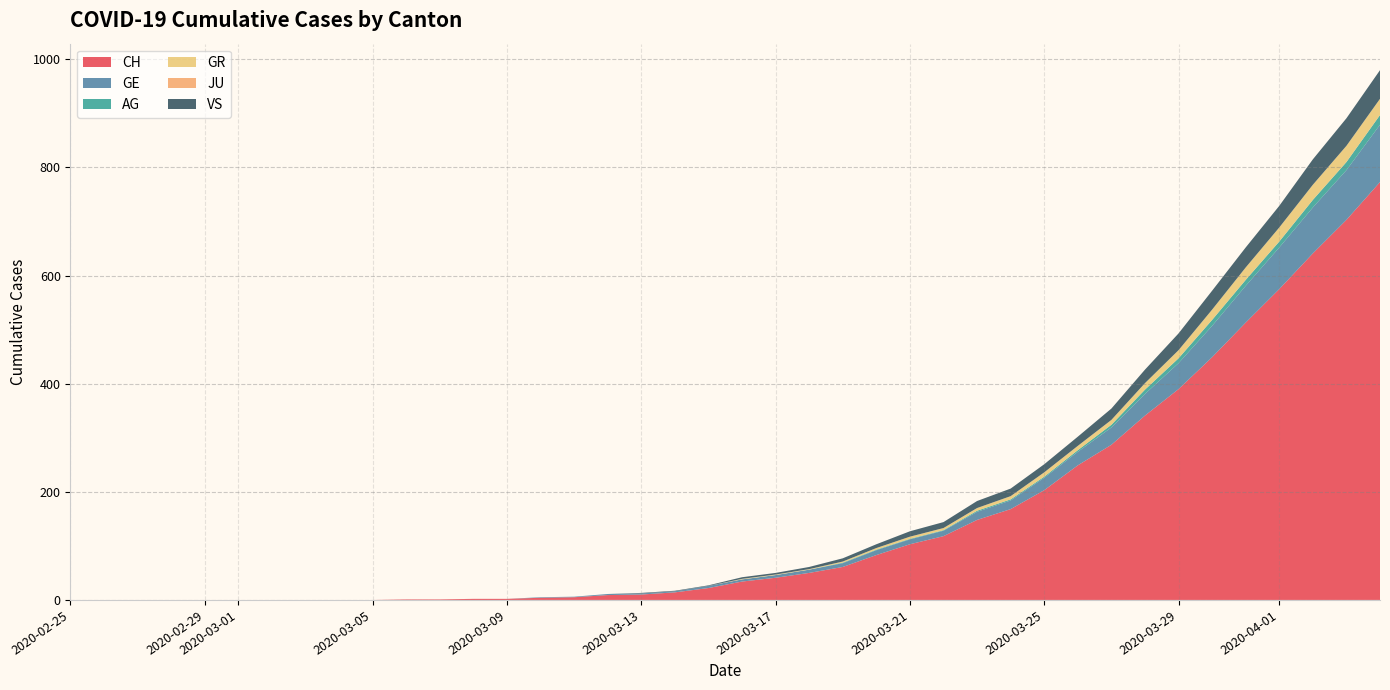

Reading left to right, what are all the values shown in this chart?

CH: 2020-02-25=0	2020-02-26=0	2020-02-27=0	2020-02-28=0	2020-02-29=0	2020-03-01=0	2020-03-02=0	2020-03-03=0	2020-03-04=0	2020-03-05=0	2020-03-06=1	2020-03-07=1	2020-03-08=2	2020-03-09=2	2020-03-10=4	2020-03-11=5	2020-03-12=9	2020-03-13=10	2020-03-14=14	2020-03-15=22	2020-03-16=34	2020-03-17=41	2020-03-18=50	2020-03-19=61	2020-03-20=83	2020-03-21=103	2020-03-22=118	2020-03-23=148	2020-03-24=168	2020-03-25=203	2020-03-26=249	2020-03-27=287	2020-03-28=341	2020-03-29=390	2020-03-30=449	2020-03-31=513	2020-04-01=575	2020-04-02=641	2020-04-03=703	2020-04-04=773
GE: 2020-02-25=0	2020-02-26=0	2020-02-27=0	2020-02-28=0	2020-02-29=0	2020-03-01=0	2020-03-02=0	2020-03-03=0	2020-03-04=0	2020-03-05=0	2020-03-06=0	2020-03-07=0	2020-03-08=0	2020-03-09=0	2020-03-10=1	2020-03-11=1	2020-03-12=2	2020-03-13=2	2020-03-14=2	2020-03-15=4	2020-03-16=4	2020-03-17=5	2020-03-18=6	2020-03-19=7	2020-03-20=9	2020-03-21=9	2020-03-22=10	2020-03-23=15	2020-03-24=16	2020-03-25=23	2020-03-26=25	2020-03-27=32	2020-03-28=40	2020-03-29=48	2020-03-30=58	2020-03-31=68	2020-04-01=77	2020-04-02=85	2020-04-03=92	2020-04-04=106
AG: 2020-02-25=0	2020-02-26=0	2020-02-27=0	2020-02-28=0	2020-02-29=0	2020-03-01=0	2020-03-02=0	2020-03-03=0	2020-03-04=0	2020-03-05=0	2020-03-06=0	2020-03-07=0	2020-03-08=0	2020-03-09=0	2020-03-10=0	2020-03-11=0	2020-03-12=0	2020-03-13=0	2020-03-14=0	2020-03-15=0	2020-03-16=0	2020-03-17=0	2020-03-18=0	2020-03-19=1	2020-03-20=1	2020-03-21=1	2020-03-22=1	2020-03-23=2	2020-03-24=2	2020-03-25=2	2020-03-26=3	2020-03-27=5	2020-03-28=8	2020-03-29=9	2020-03-30=11	2020-03-31=11	2020-04-01=11	2020-04-02=14	2020-04-03=15	2020-04-04=18
GR: 2020-02-25=0	2020-02-26=0	2020-02-27=0	2020-02-28=0	2020-02-29=0	2020-03-01=0	2020-03-02=0	2020-03-03=0	2020-03-04=0	2020-03-05=0	2020-03-06=0	2020-03-07=0	2020-03-08=0	2020-03-09=0	2020-03-10=0	2020-03-11=0	2020-03-12=0	2020-03-13=0	2020-03-14=0	2020-03-15=0	2020-03-16=1	2020-03-17=1	2020-03-18=1	2020-03-19=2	2020-03-20=3	2020-03-21=4	2020-03-22=4	2020-03-23=5	2020-03-24=6	2020-03-25=8	2020-03-26=8	2020-03-27=9	2020-03-28=12	2020-03-29=15	2020-03-30=19	2020-03-31=23	2020-04-01=26	2020-04-02=28	2020-04-03=30	2020-04-04=30
JU: 2020-02-25=0	2020-02-26=0	2020-02-27=0	2020-02-28=0	2020-02-29=0	2020-03-01=0	2020-03-02=0	2020-03-03=0	2020-03-04=0	2020-03-05=0	2020-03-06=0	2020-03-07=0	2020-03-08=0	2020-03-09=0	2020-03-10=0	2020-03-11=0	2020-03-12=0	2020-03-13=0	2020-03-14=0	2020-03-15=0	2020-03-16=0	2020-03-17=0	2020-03-18=0	2020-03-19=0	2020-03-20=0	2020-03-21=0	2020-03-22=0	2020-03-23=0	2020-03-24=0	2020-03-25=0	2020-03-26=0	2020-03-27=0	2020-03-28=0	2020-03-29=0	2020-03-30=0	2020-03-31=0	2020-04-01=0	2020-04-02=0	2020-04-03=0	2020-04-04=0
VS: 2020-02-25=0	2020-02-26=0	2020-02-27=0	2020-02-28=0	2020-02-29=0	2020-03-01=0	2020-03-02=0	2020-03-03=0	2020-03-04=0	2020-03-05=0	2020-03-06=0	2020-03-07=0	2020-03-08=0	2020-03-09=0	2020-03-10=0	2020-03-11=0	2020-03-12=0	2020-03-13=1	2020-03-14=1	2020-03-15=1	2020-03-16=3	2020-03-17=3	2020-03-18=4	2020-03-19=6	2020-03-20=7	2020-03-21=10	2020-03-22=11	2020-03-23=13	2020-03-24=14	2020-03-25=15	2020-03-26=17	2020-03-27=21	2020-03-28=25	2020-03-29=31	2020-03-30=35	2020-03-31=37	2020-04-01=40	2020-04-02=47	2020-04-03=51	2020-04-04=53